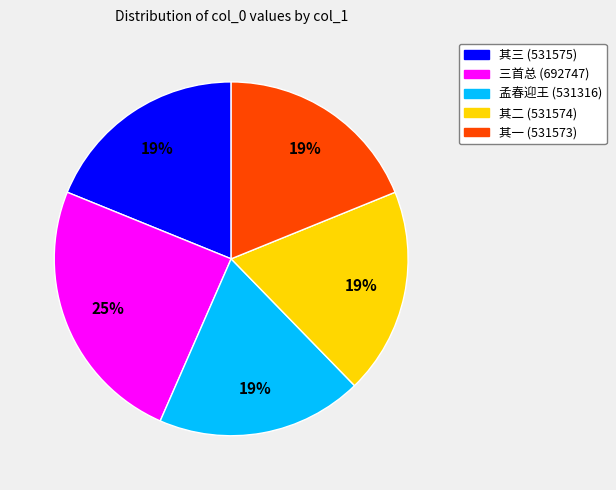

Does any single category account for the majority?

No